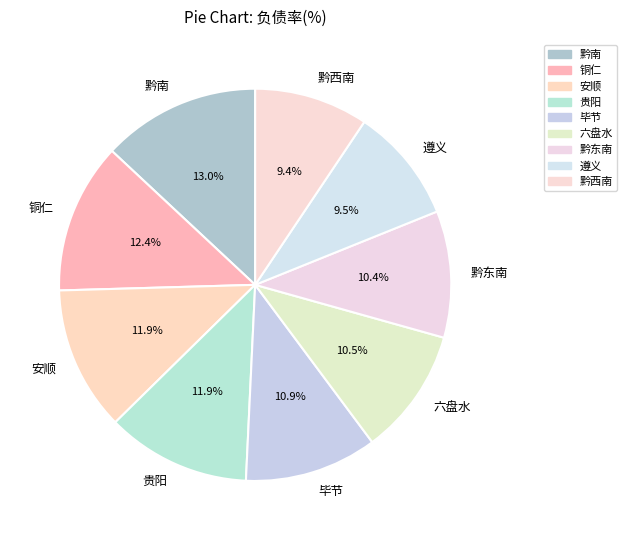

Which has a higher value, 黔南 or 安顺?

黔南